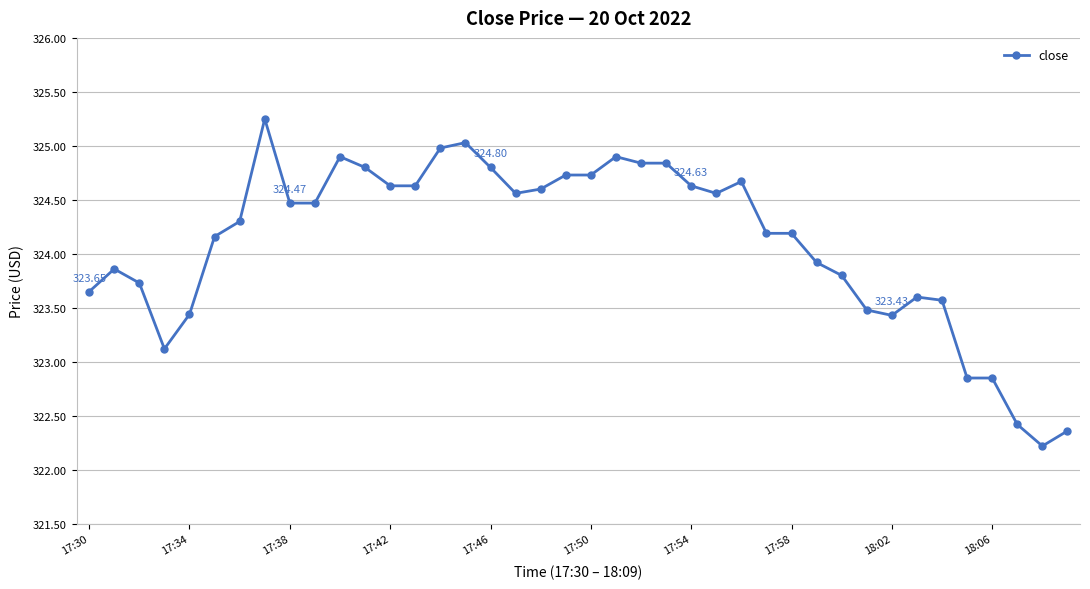

True or false: the data has more than 1 interior local peaks.

True